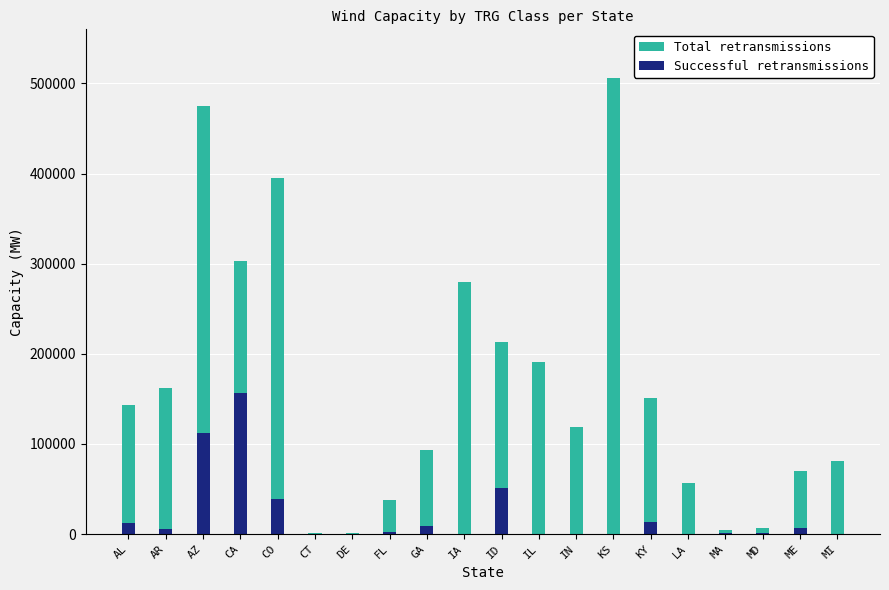

True or false: Successful retransmissions has a value of 8097 at AR.

False